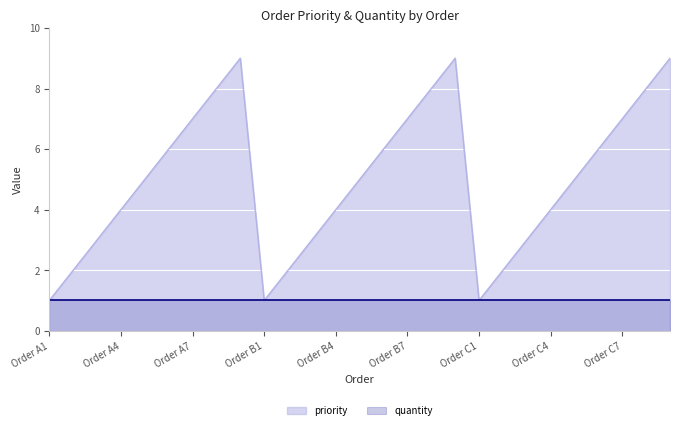

The chart shows a value of 9 at Order B9. True or false?

True